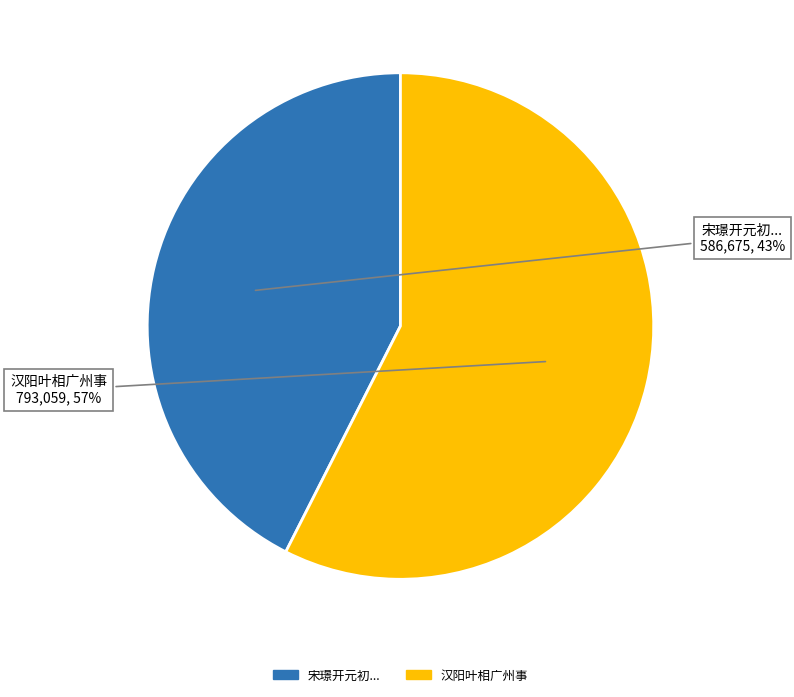

To the nearest percent, what is the average slice percentage?

50%